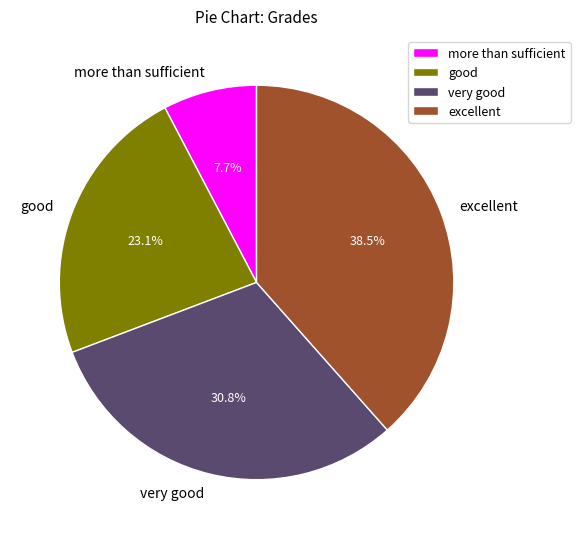

What percentage is the good slice, to the nearest percent?

23%